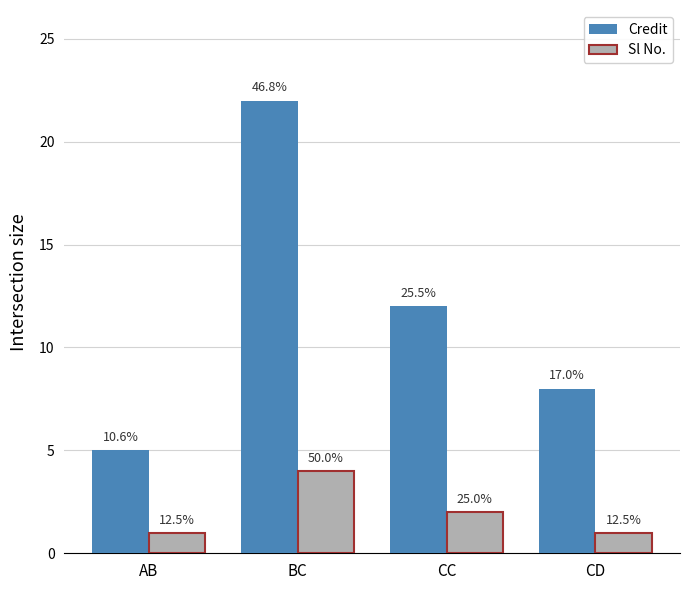

Reading left to right, extract all data points from this chart.

Credit: AB=5	BC=22	CC=12	CD=8
Sl No.: AB=1	BC=4	CC=2	CD=1